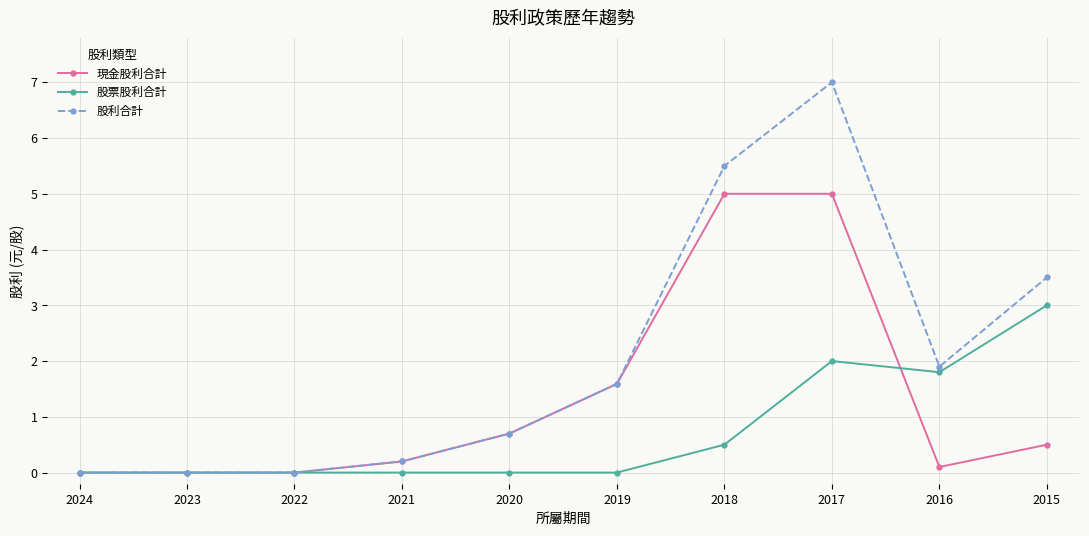

What is the spread (max minus min) of values at 2015?

3.0